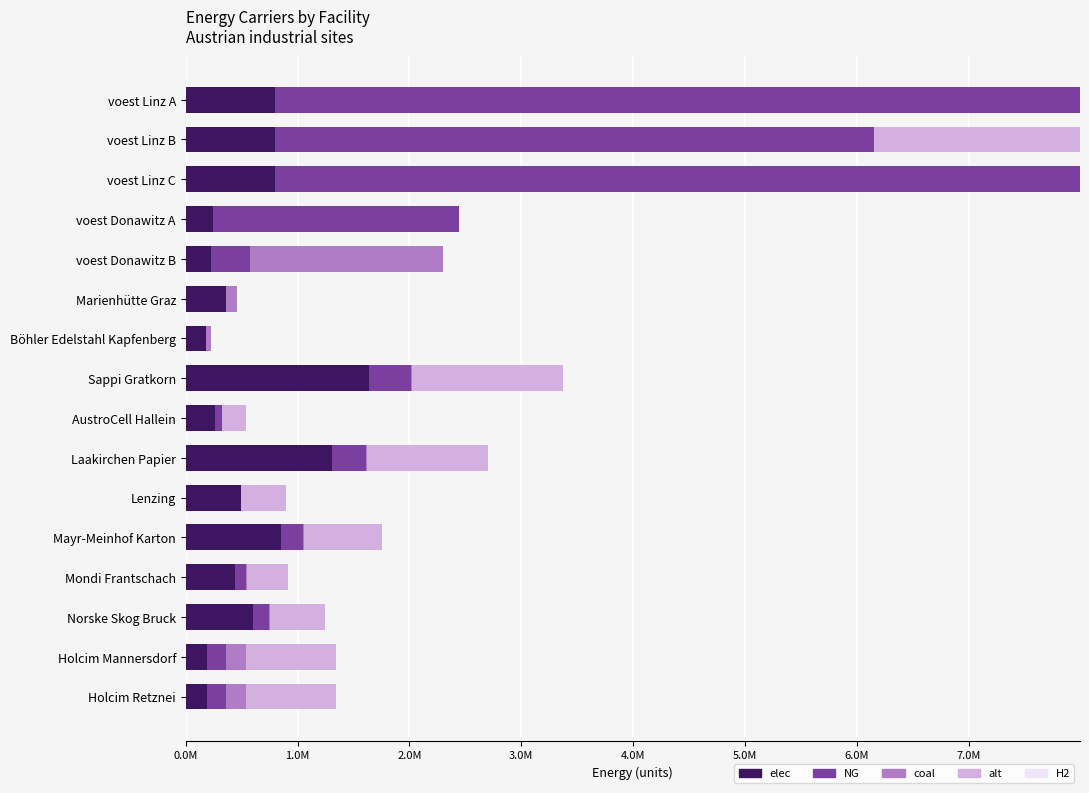

What is the sum of all elec values?

9385364.6